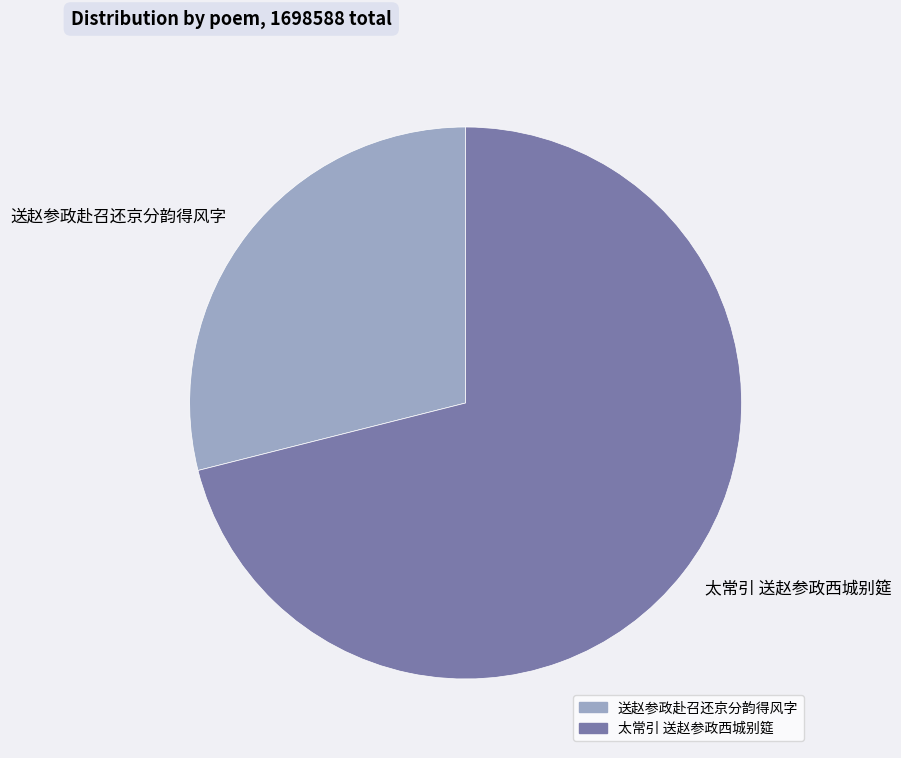

What is the largest slice in the pie chart?

太常引 送赵参政西城别筵